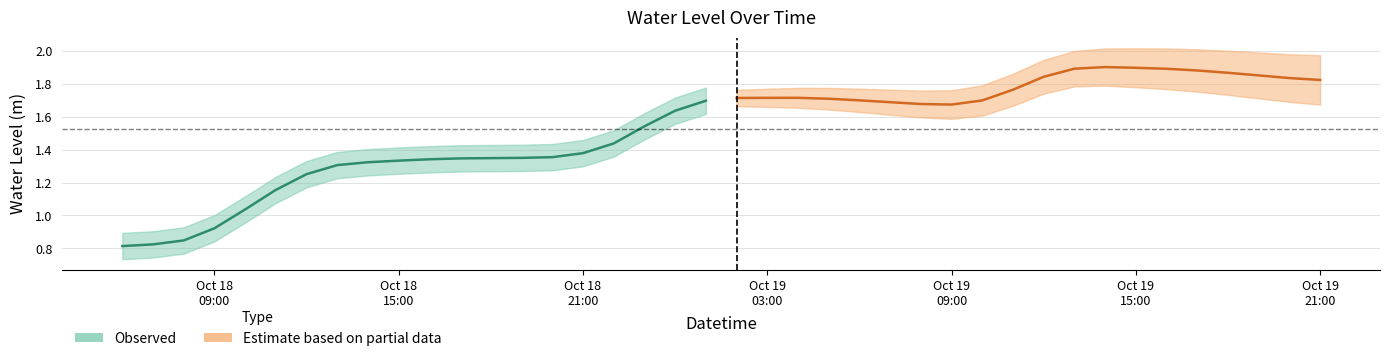

True or false: the data shows 0.9 at 2025-10-18 09:00:00.

True